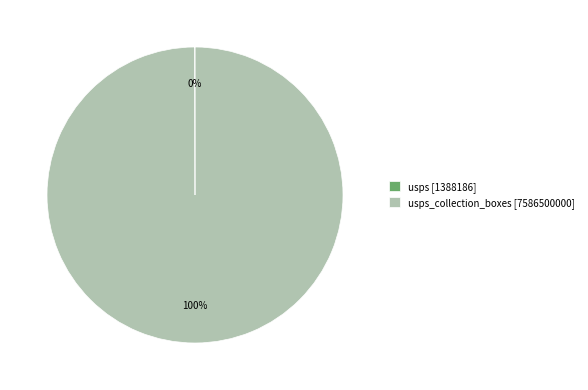

Which slice is the largest?

usps_collection_boxes [7586500000]